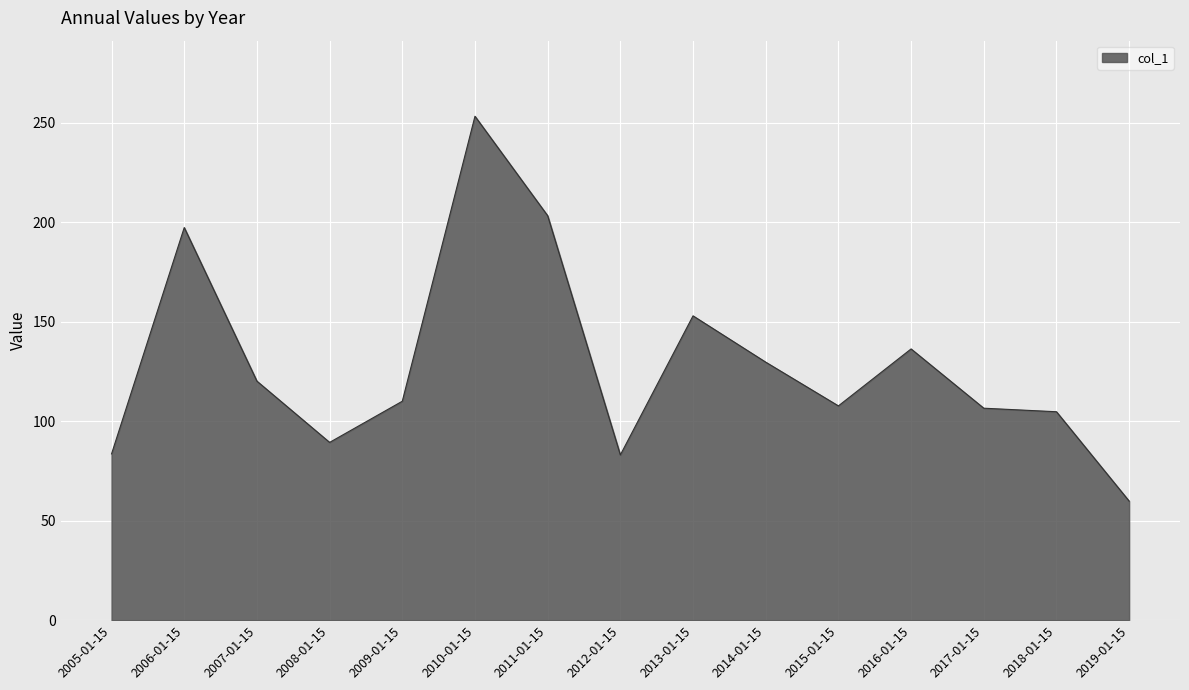

True or false: the data shows 83.1 at 2012-01-15.

True